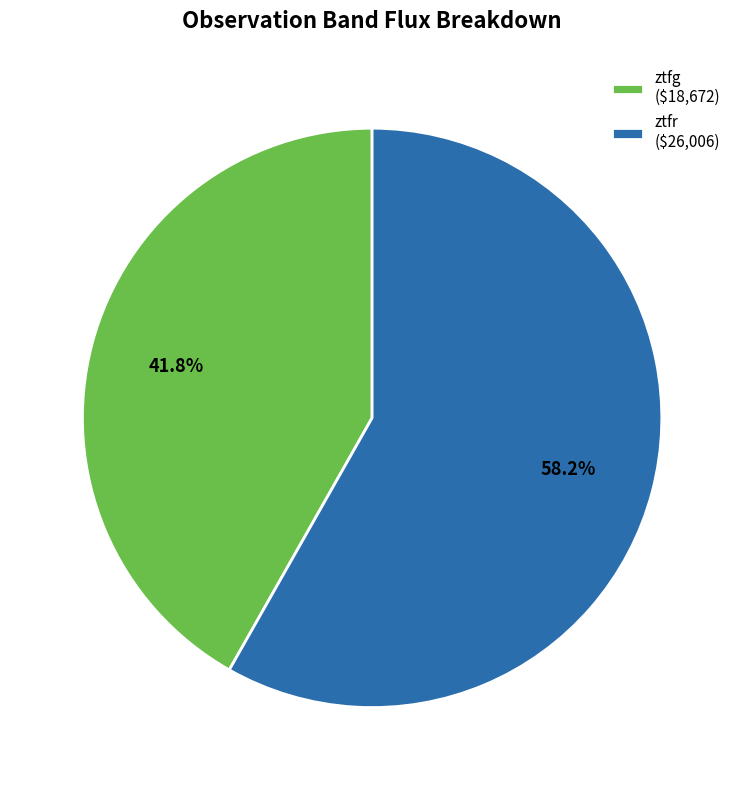

Is it true that ztfr is 53% of the pie?

False